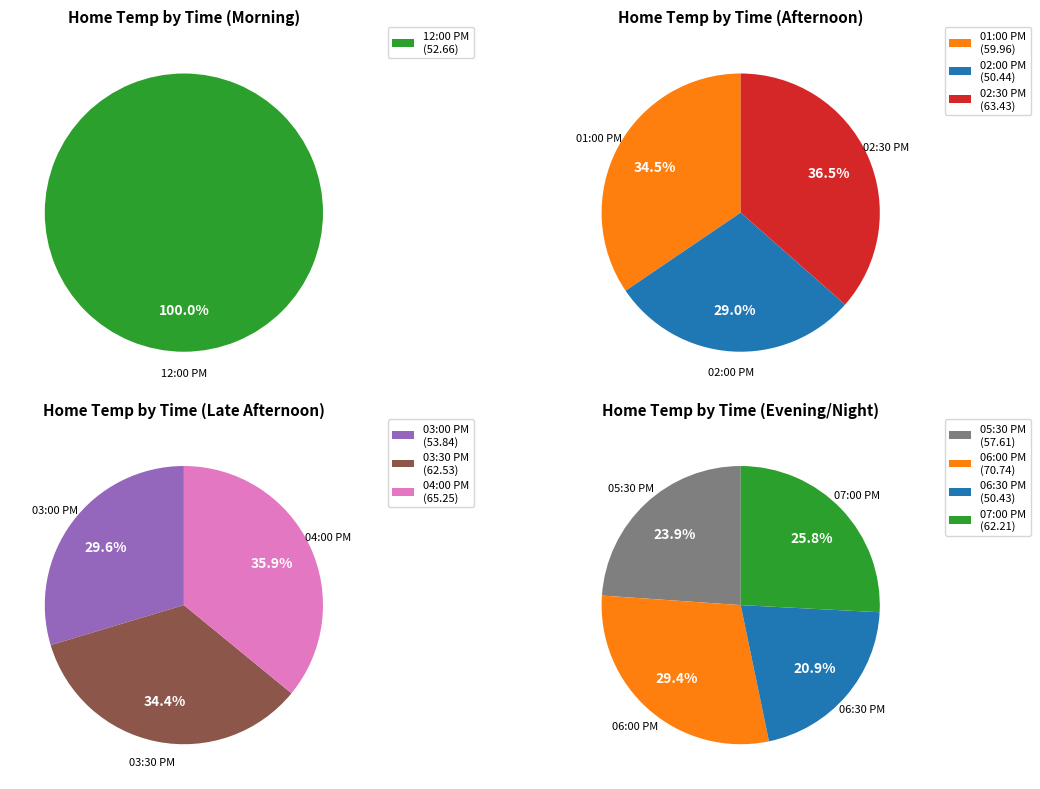

Which slice is the largest?

06:00 PM